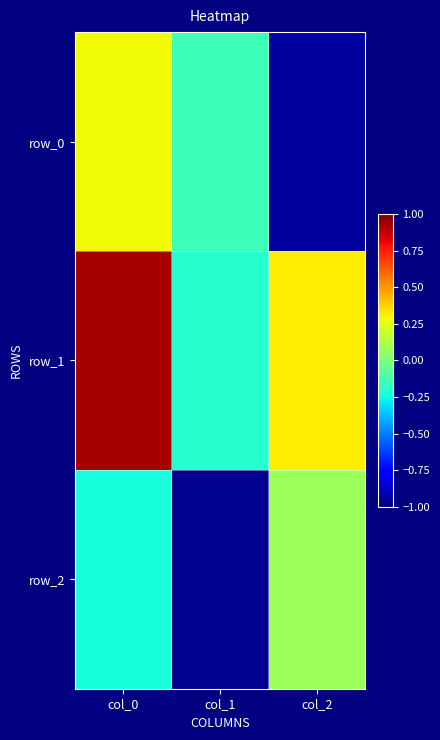

How many values in the row_0 series are below 0?

2